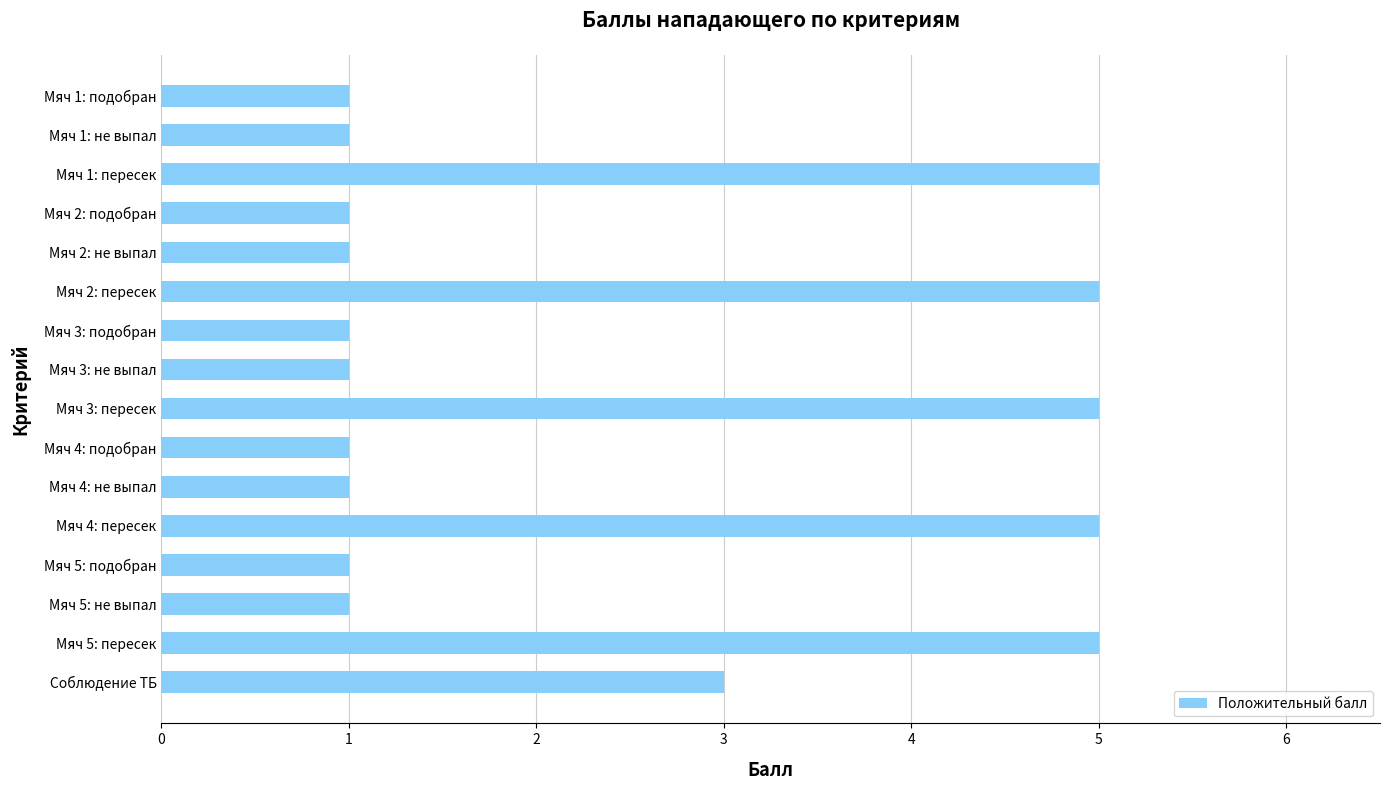

Reading top to bottom, extract all data points from this chart.

Мяч 1: подобран=1	Мяч 1: не выпал=1	Мяч 1: пересек=5	Мяч 2: подобран=1	Мяч 2: не выпал=1	Мяч 2: пересек=5	Мяч 3: подобран=1	Мяч 3: не выпал=1	Мяч 3: пересек=5	Мяч 4: подобран=1	Мяч 4: не выпал=1	Мяч 4: пересек=5	Мяч 5: подобран=1	Мяч 5: не выпал=1	Мяч 5: пересек=5	Соблюдение ТБ=3